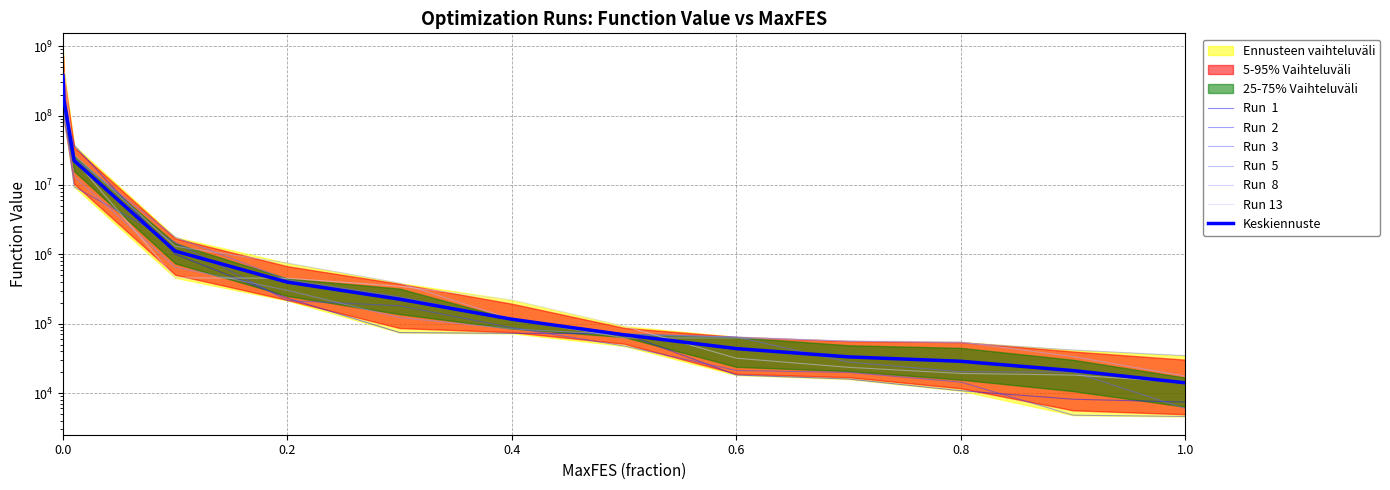

After their last crossing, which series has the higher values: Run  5 or Run  1?

Run  5